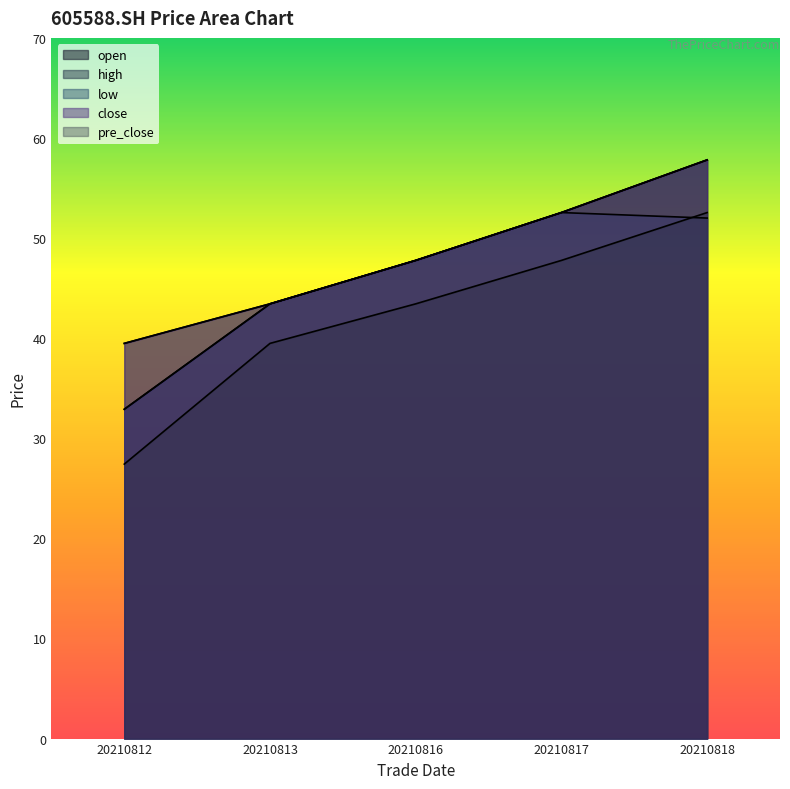

How many lines are shown in the chart?

5